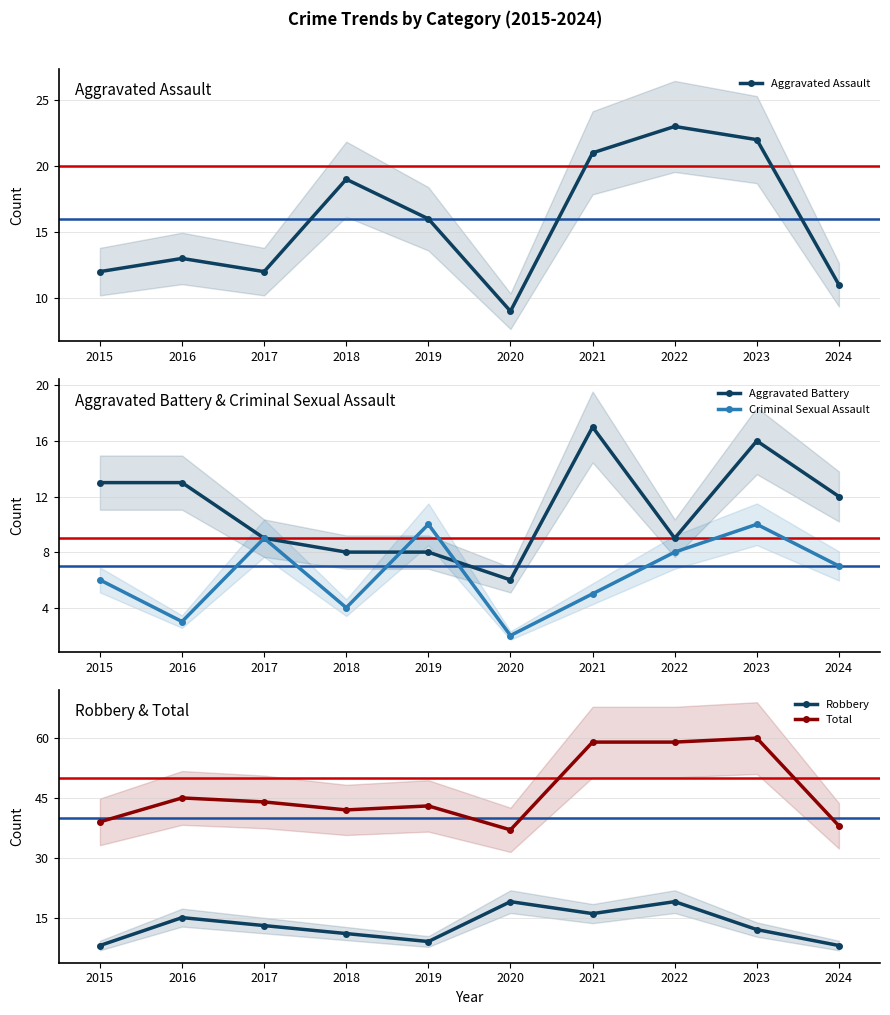

How many lines are shown in the chart?

5